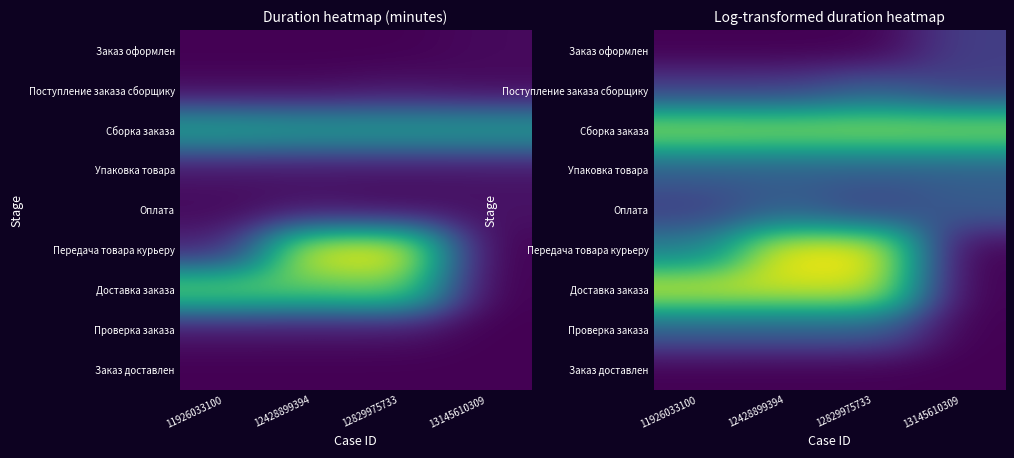

The value of Сборка заказа at 13145610309 is 5.7. True or false?

False